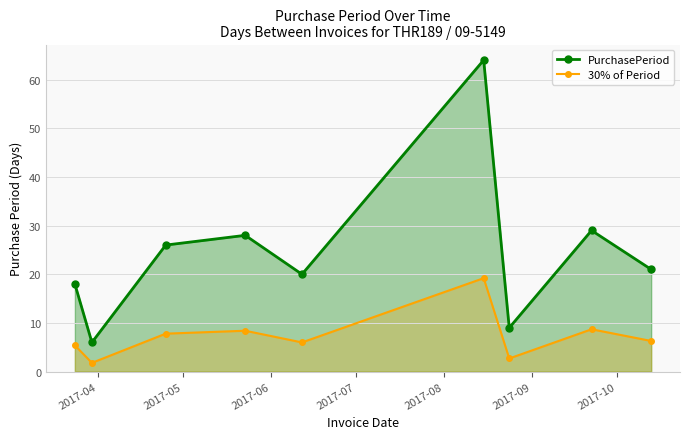

Which series has the largest range (max minus min)?

PurchasePeriod